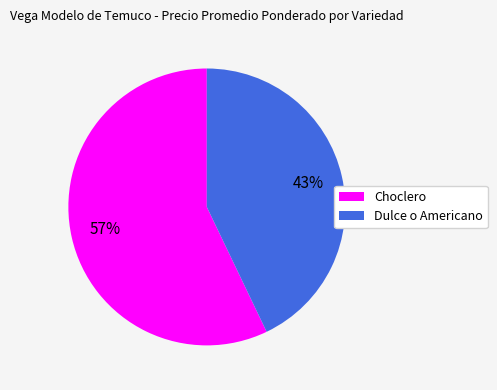

To the nearest percent, what is the difference between the largest and smallest slice percentages?

14%